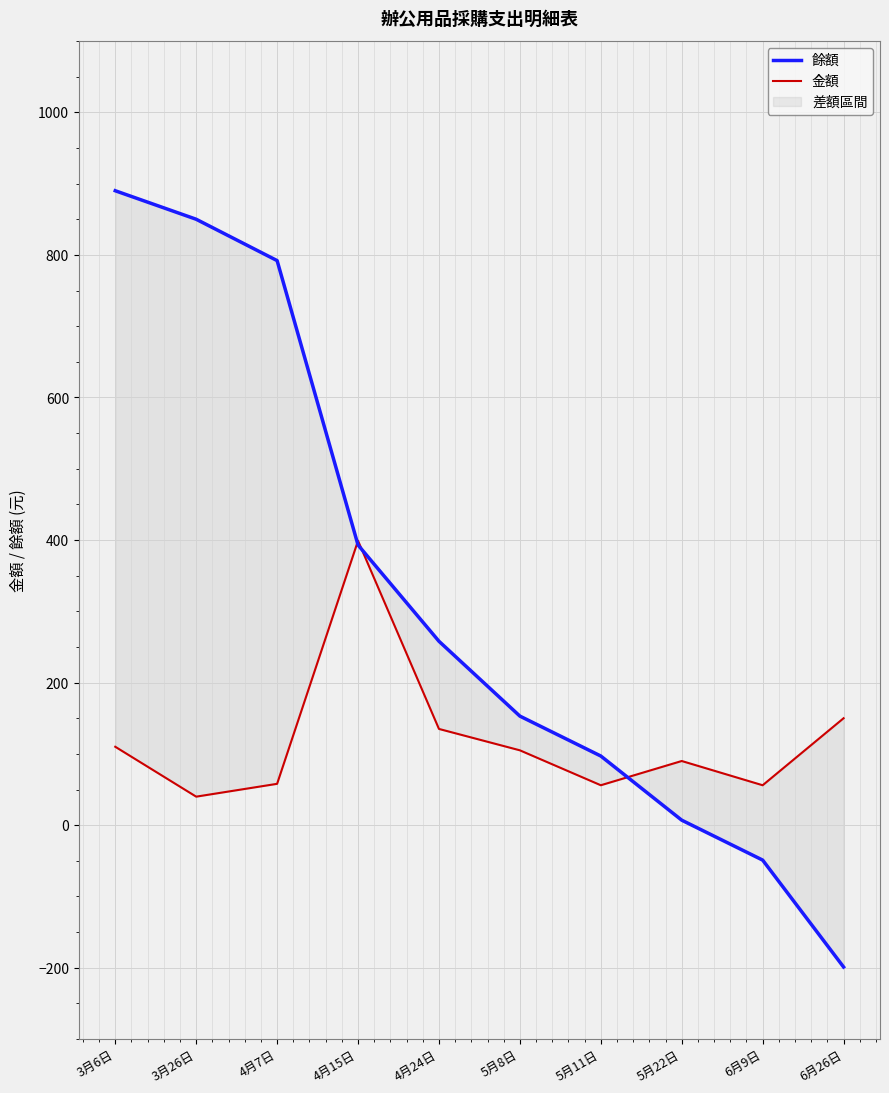

Where is 金額 nearest to the value 219?

6月26日